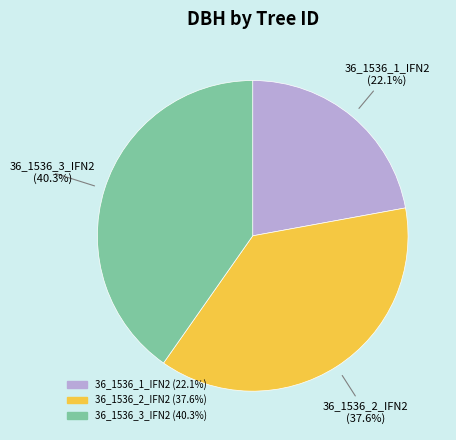

True or false: 36_1536_2_IFN2 accounts for 38% of the total.

True